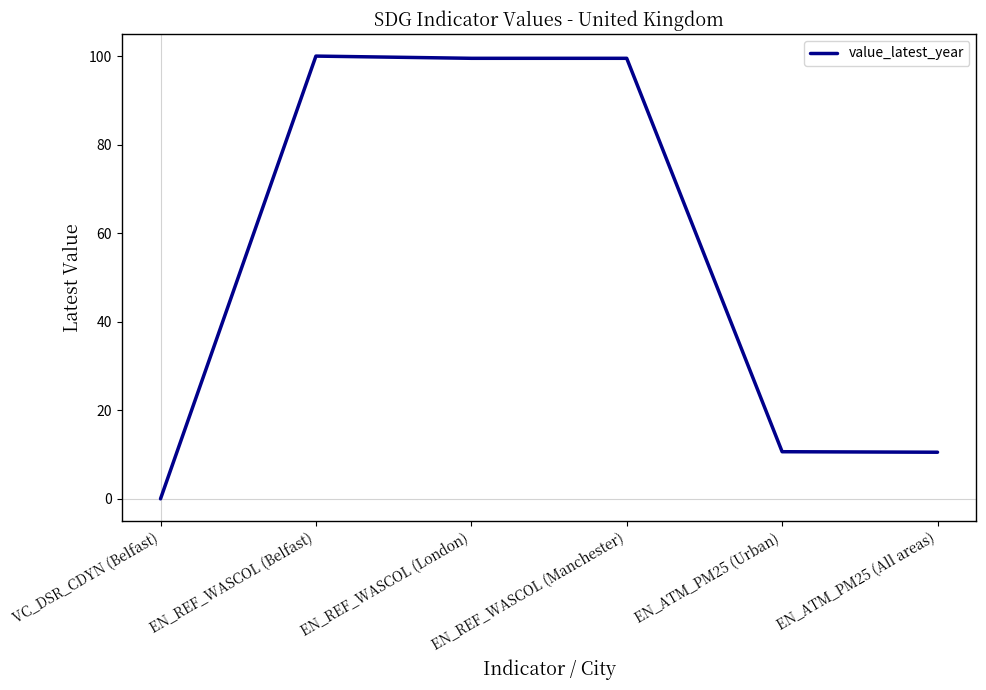

What is the greatest value displayed?

100.0